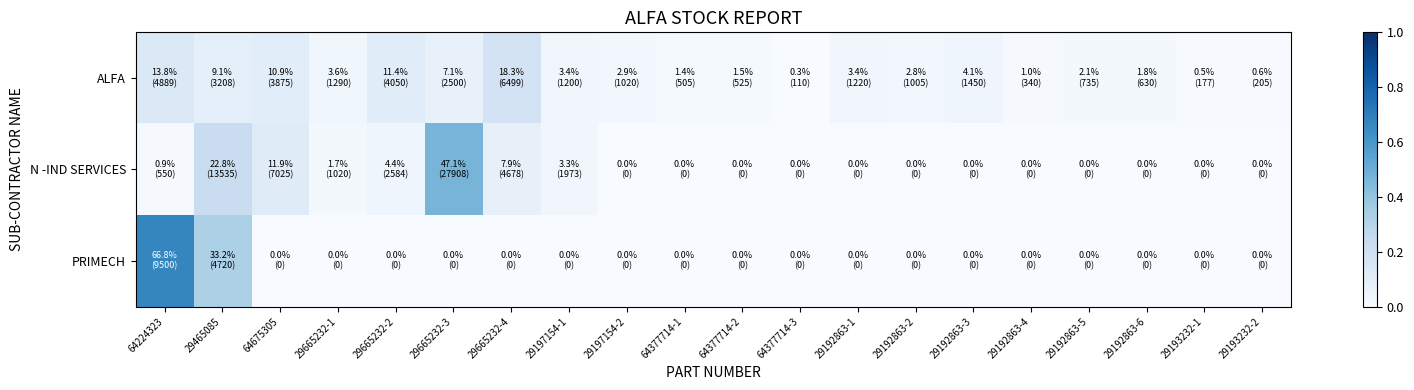

Reading left to right, what are all the values shown in this chart?

ALFA: 64224323=0.1	29465085=0.1	64675305=0.1	29665232-1=0.0	29665232-2=0.1	29665232-3=0.1	29665232-4=0.2	29197154-1=0.0	29197154-2=0.0	64377714-1=0.0	64377714-2=0.0	64377714-3=0.0	29192863-1=0.0	29192863-2=0.0	29192863-3=0.0	29192863-4=0.0	29192863-5=0.0	29192863-6=0.0	29193232-1=0.0	29193232-2=0.0
N -IND SERVICES: 64224323=0.0	29465085=0.2	64675305=0.1	29665232-1=0.0	29665232-2=0.0	29665232-3=0.5	29665232-4=0.1	29197154-1=0.0	29197154-2=0.0	64377714-1=0.0	64377714-2=0.0	64377714-3=0.0	29192863-1=0.0	29192863-2=0.0	29192863-3=0.0	29192863-4=0.0	29192863-5=0.0	29192863-6=0.0	29193232-1=0.0	29193232-2=0.0
PRIMECH: 64224323=0.7	29465085=0.3	64675305=0.0	29665232-1=0.0	29665232-2=0.0	29665232-3=0.0	29665232-4=0.0	29197154-1=0.0	29197154-2=0.0	64377714-1=0.0	64377714-2=0.0	64377714-3=0.0	29192863-1=0.0	29192863-2=0.0	29192863-3=0.0	29192863-4=0.0	29192863-5=0.0	29192863-6=0.0	29193232-1=0.0	29193232-2=0.0